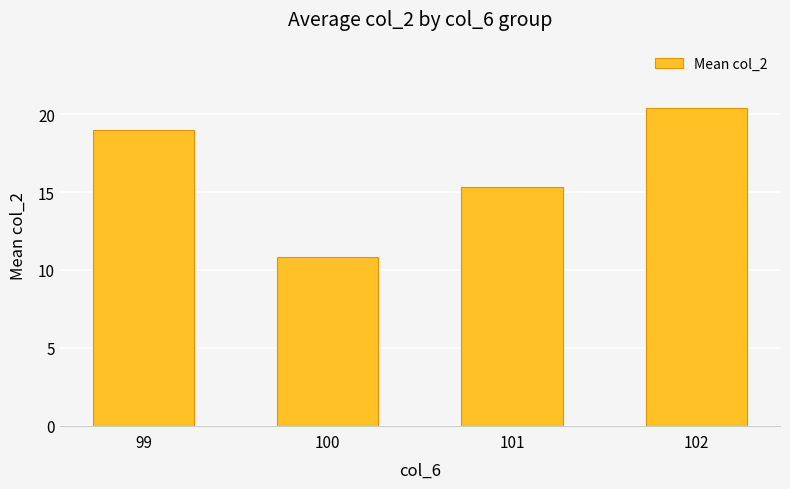

Reading right to left, what are all the values shown in this chart?

20.4	15.3	10.8	19.0